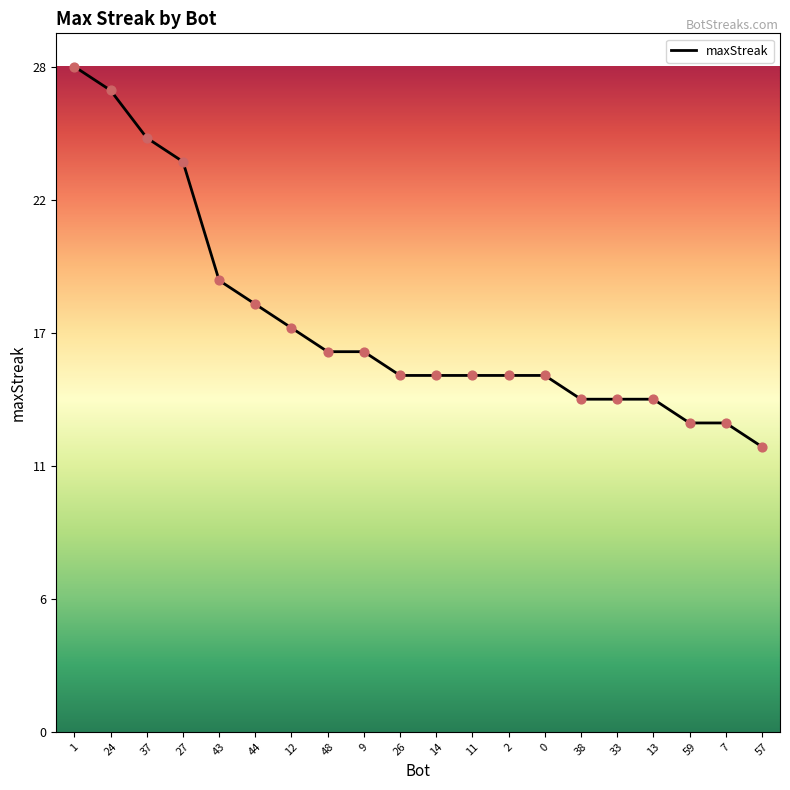

Does the chart have visible grid lines?

No